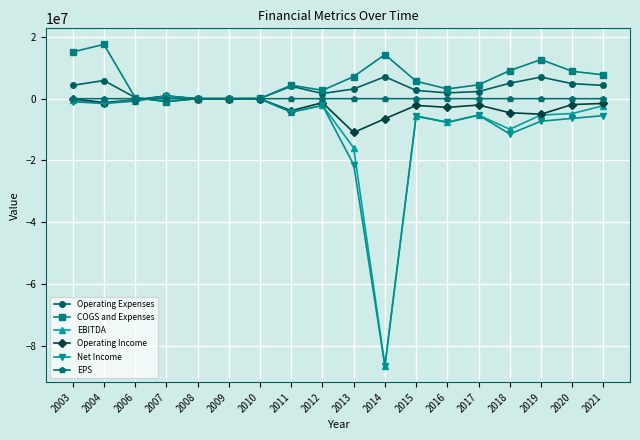

Which series changed the most between 2009 and 2014?

Net Income